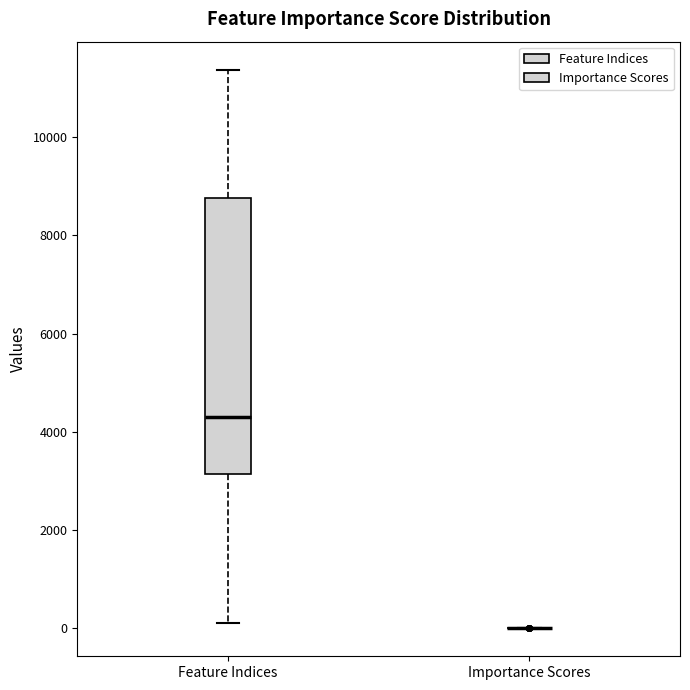

Comparing the boxes themselves (not the whiskers), which one is the tallest?

Feature Indices